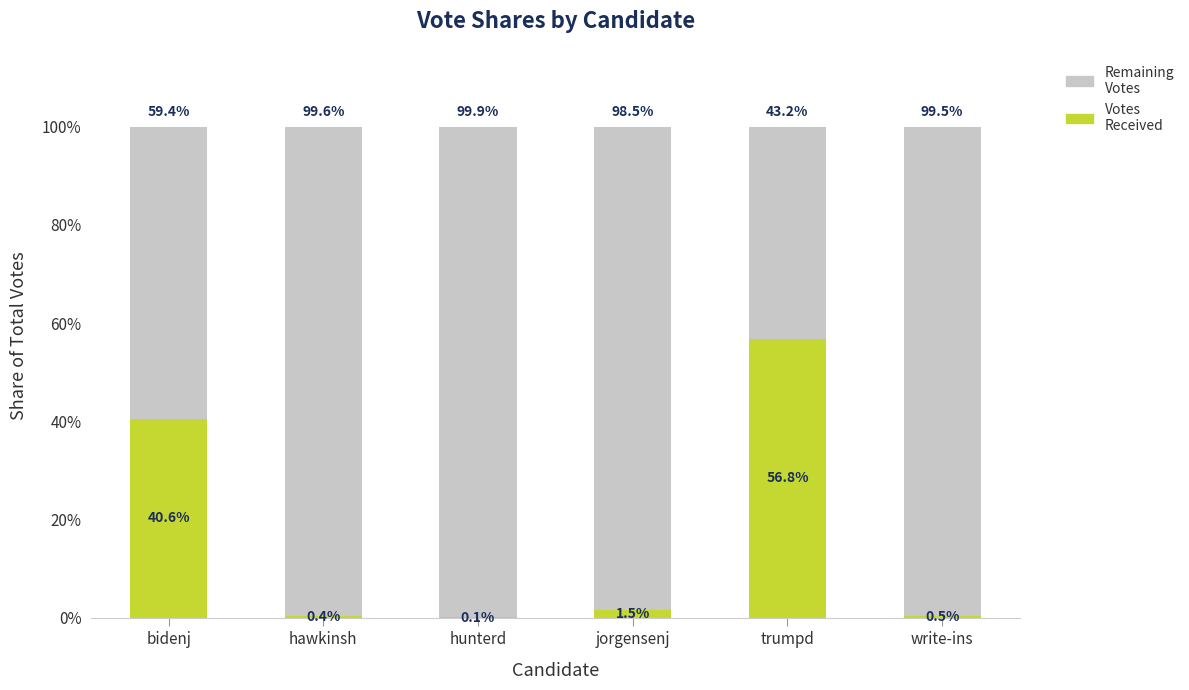

At which label does Votes Received first exceed 1?

bidenj